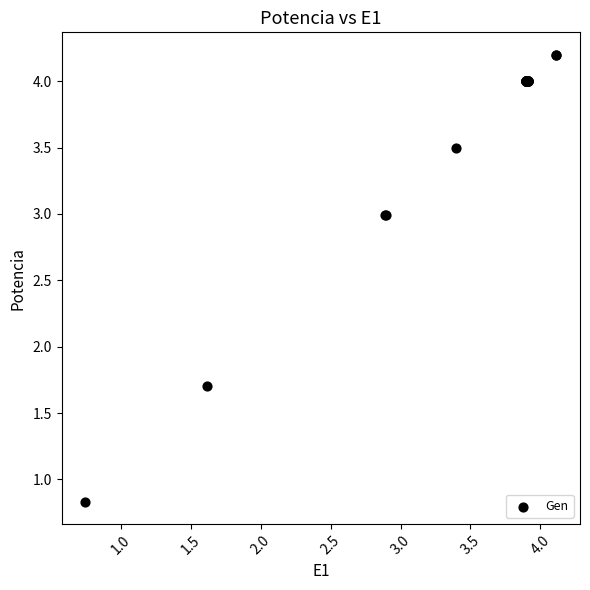

What Y value in the scatter plot is closest to 2?

1.7